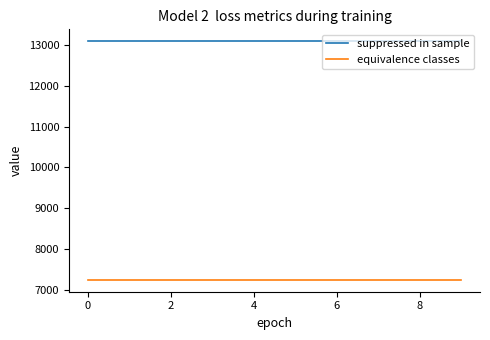

True or false: suppressed in sample and equivalence classes intersect in this chart.

False